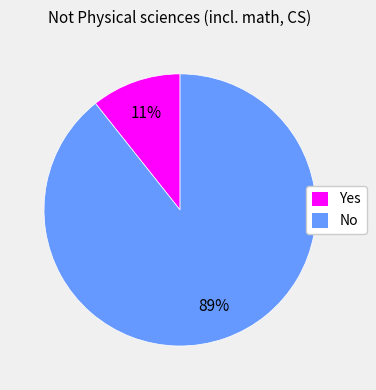

True or false: No accounts for 89% of the total.

True